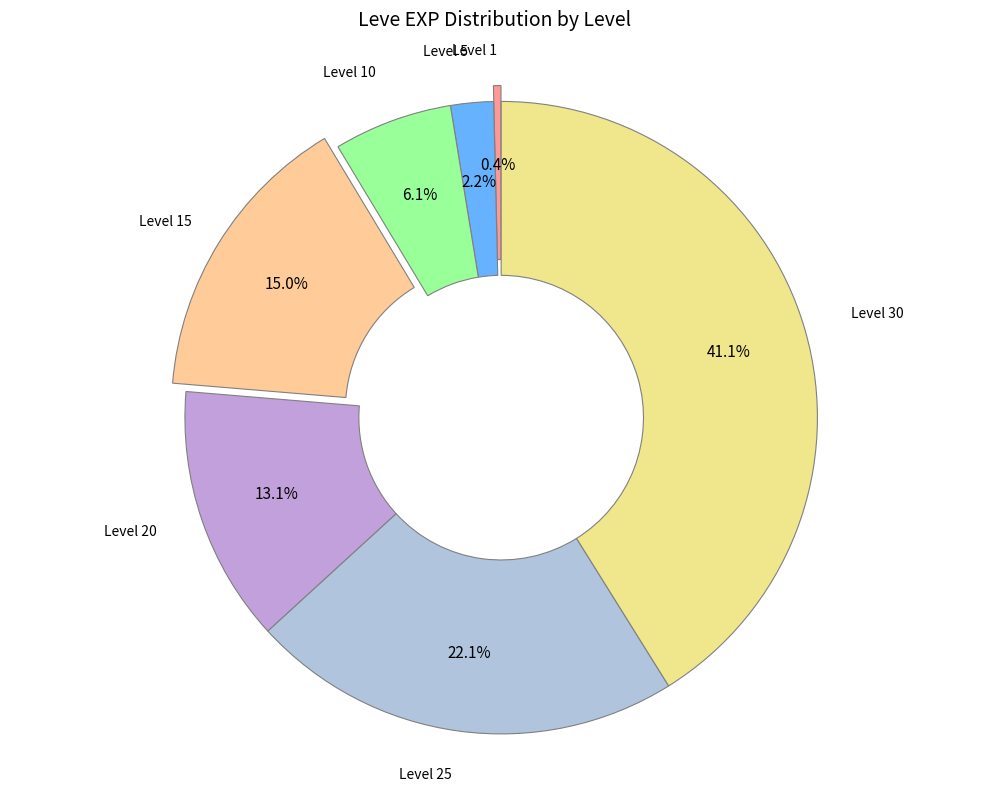

Count the number of slices in the pie.

7